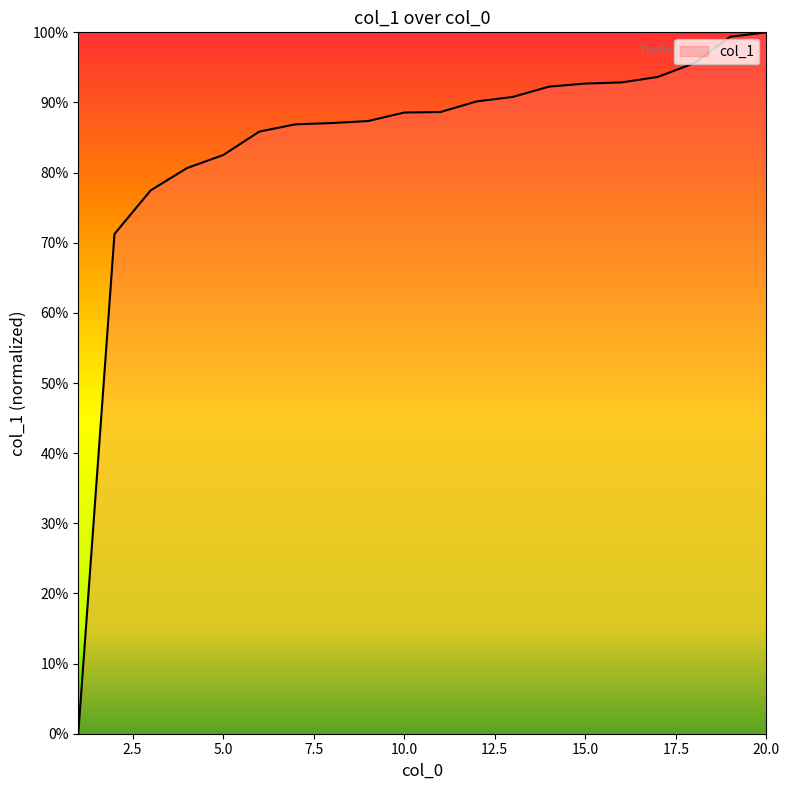

Does the chart display data point markers on the line(s)?

No